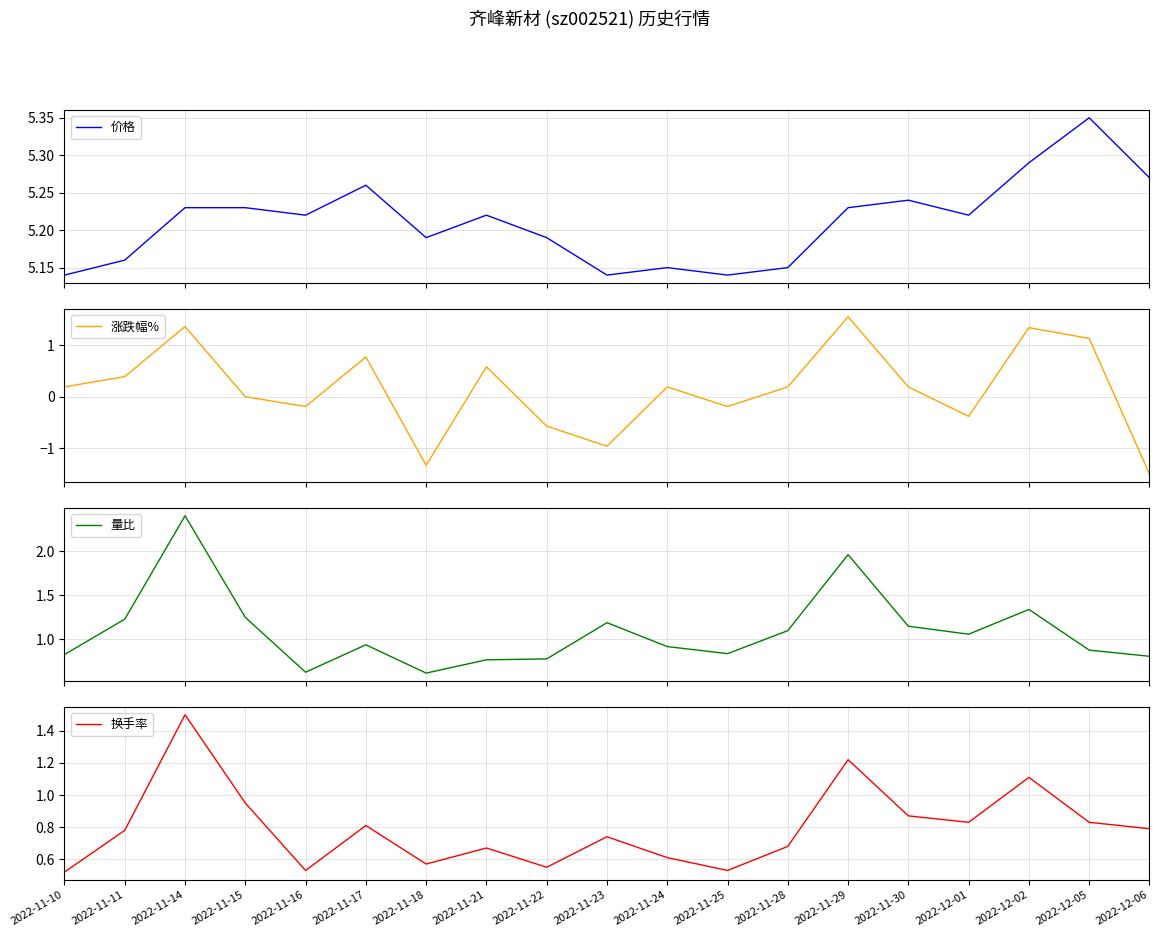

Reading left to right, list all the values displayed in this chart.

价格: 5.1	5.2	5.2	5.2	5.2	5.3	5.2	5.2	5.2	5.1	5.2	5.1	5.2	5.2	5.2	5.2	5.3	5.3	5.3
涨跌幅%: 0.2	0.4	1.4	0.0	-0.2	0.8	-1.3	0.6	-0.6	-1.0	0.2	-0.2	0.2	1.6	0.2	-0.4	1.3	1.1	-1.5
量比: 0.8	1.2	2.4	1.2	0.6	0.9	0.6	0.8	0.8	1.2	0.9	0.8	1.1	2.0	1.1	1.1	1.3	0.9	0.8
换手率: 0.5	0.8	1.5	0.9	0.5	0.8	0.6	0.7	0.6	0.7	0.6	0.5	0.7	1.2	0.9	0.8	1.1	0.8	0.8